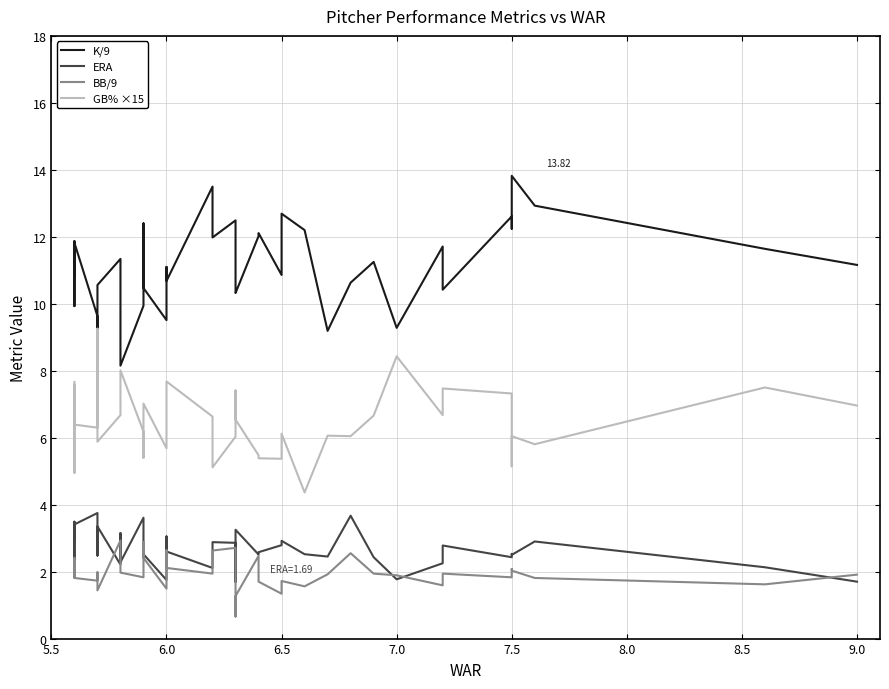

How many data points does each series have?

40